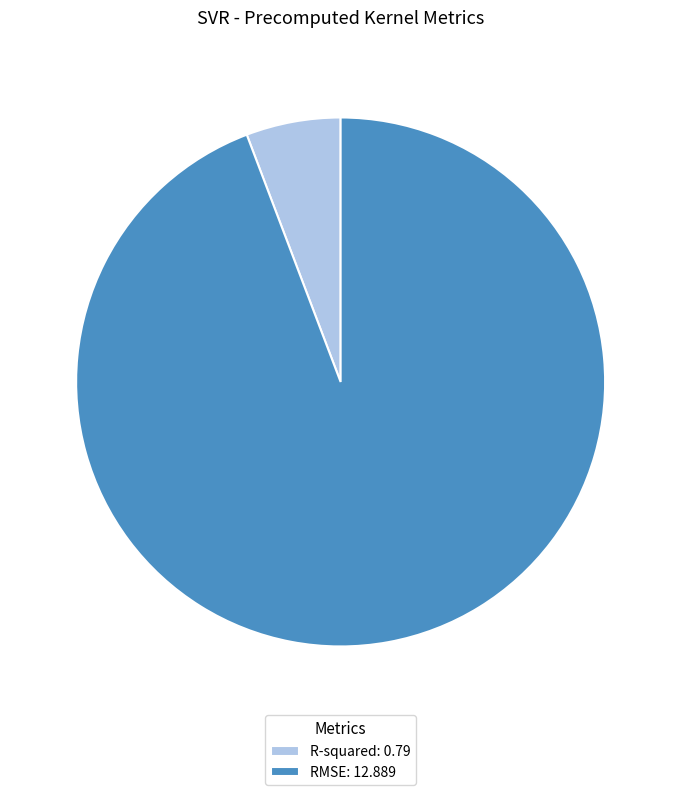

Is it true that R-squared is 6% of the pie?

True